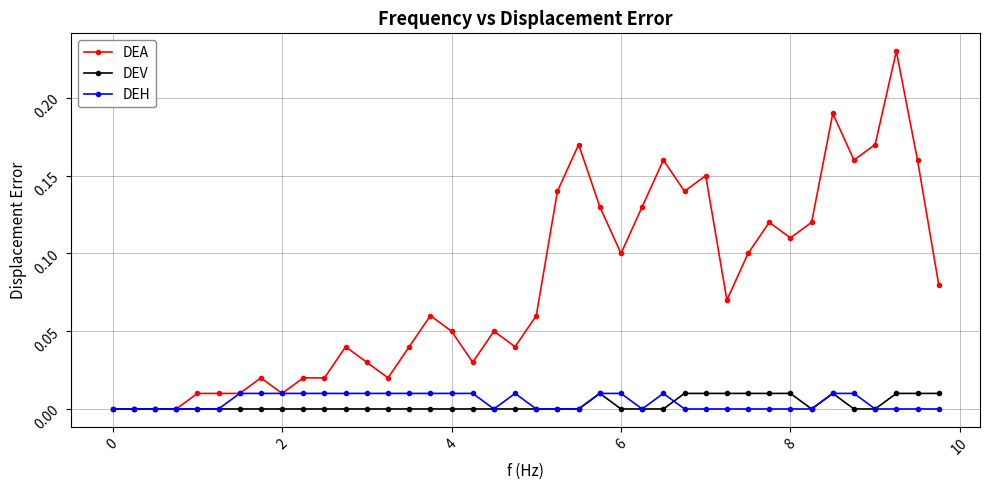

True or false: DEA has more than 1 interior local peaks.

True